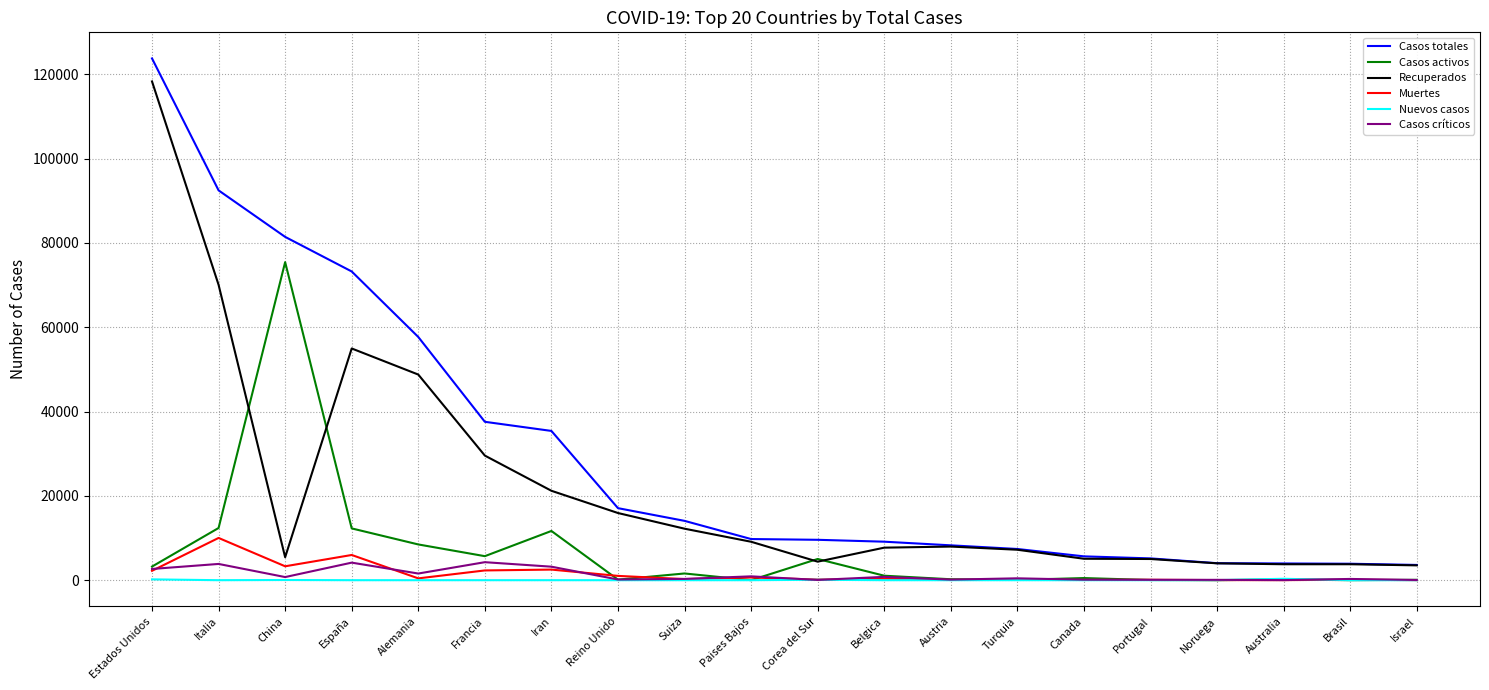

Which series has the largest total across all categories?

Casos totales